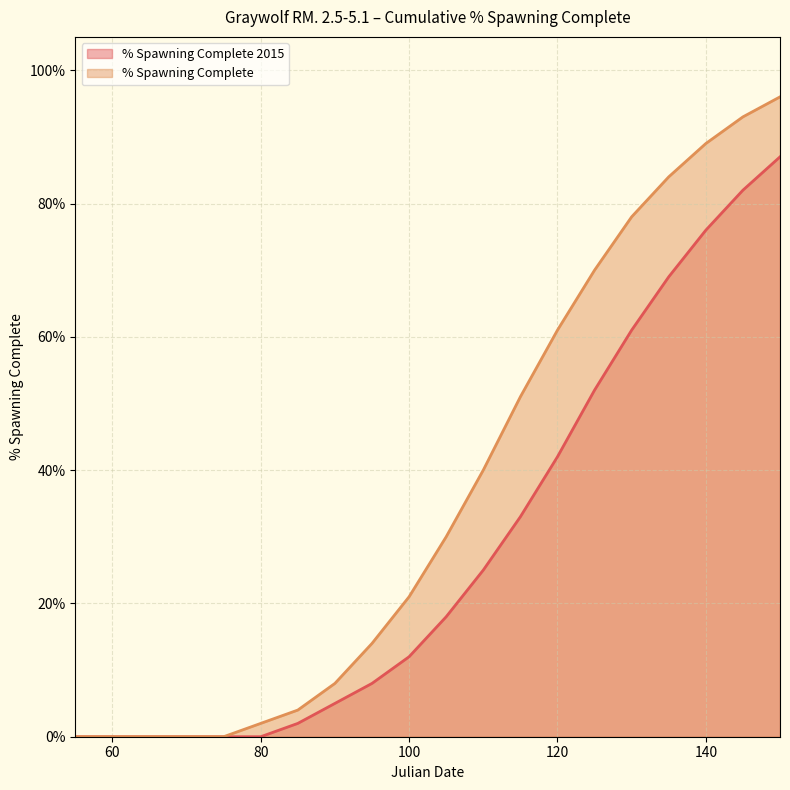

How many data points in % Spawning Complete are above 30?

9